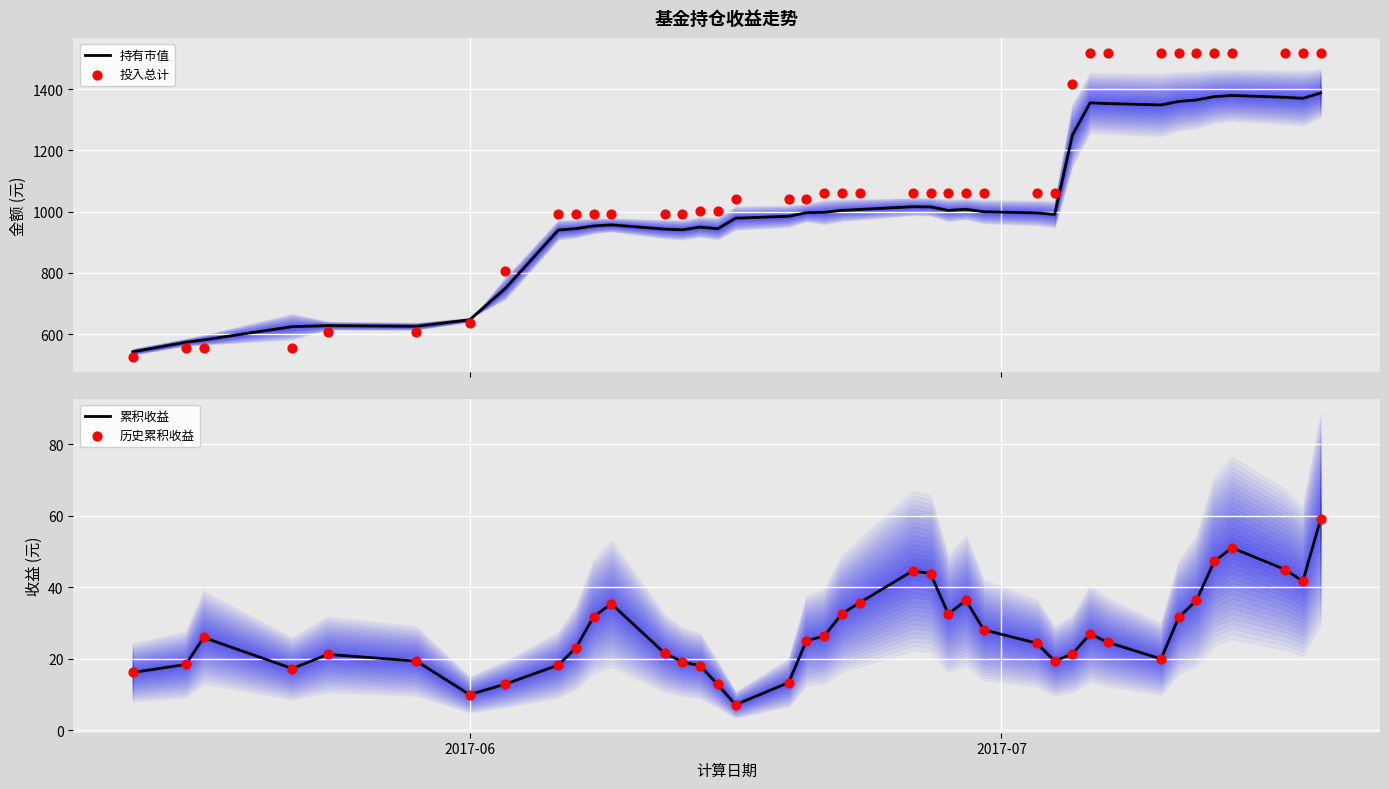

What is the highest value of the 持有市值 series?

1387.1